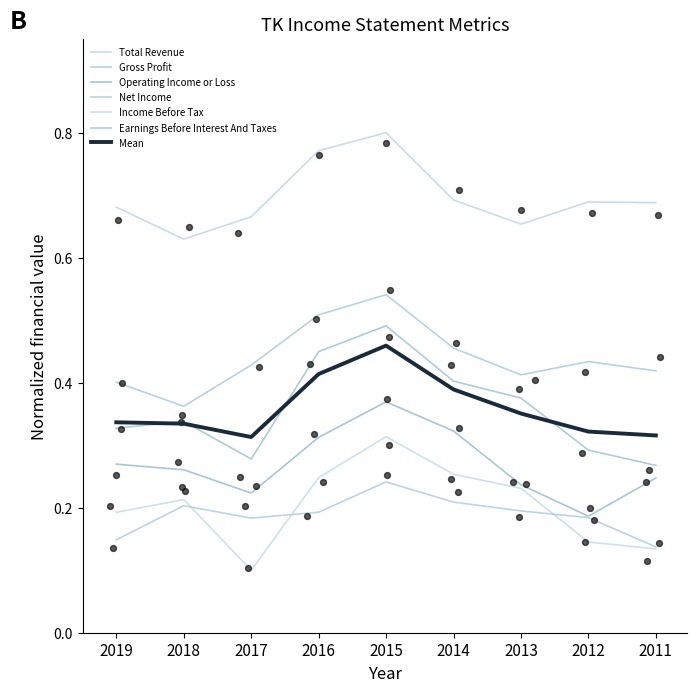

What is the total value across all series at 2016?

2.5